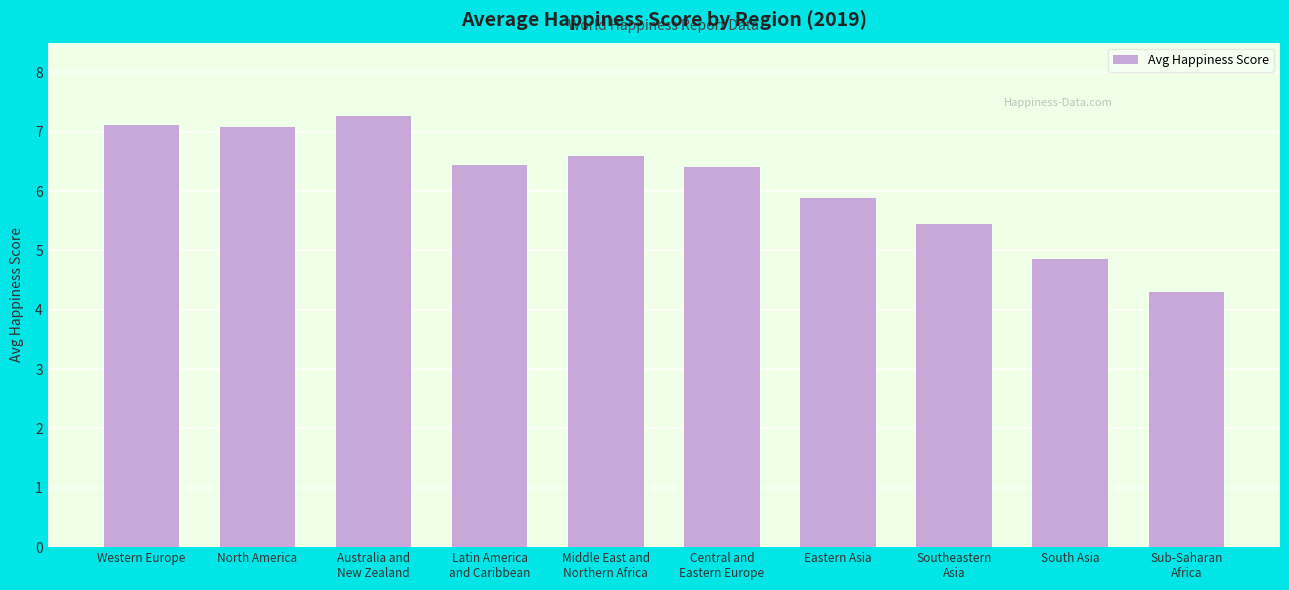

At which label is the value closest to 5?

South Asia